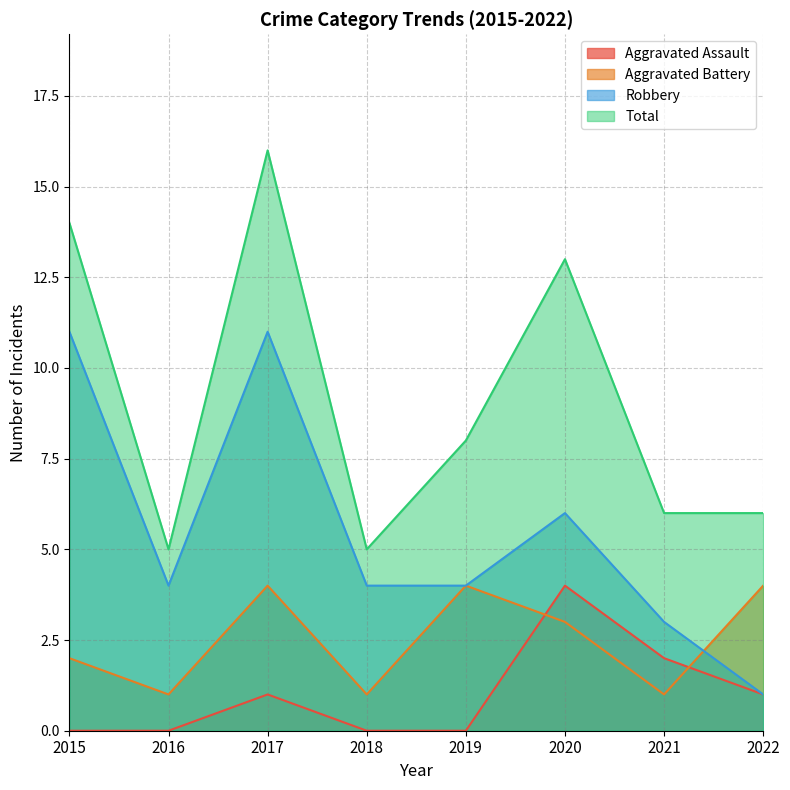

At which label does Total reach its minimum?

2016